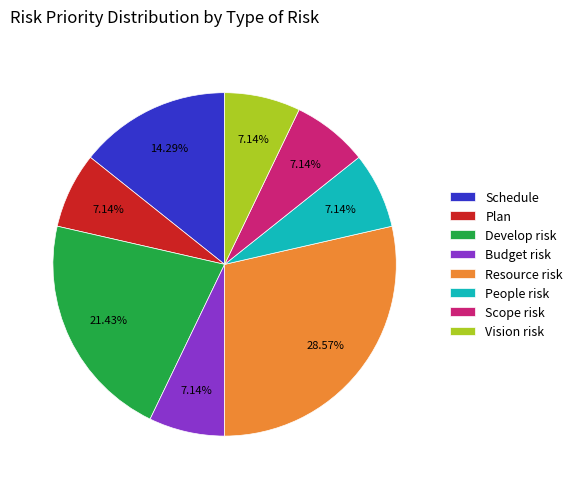

Which slice is the largest?

Resource risk